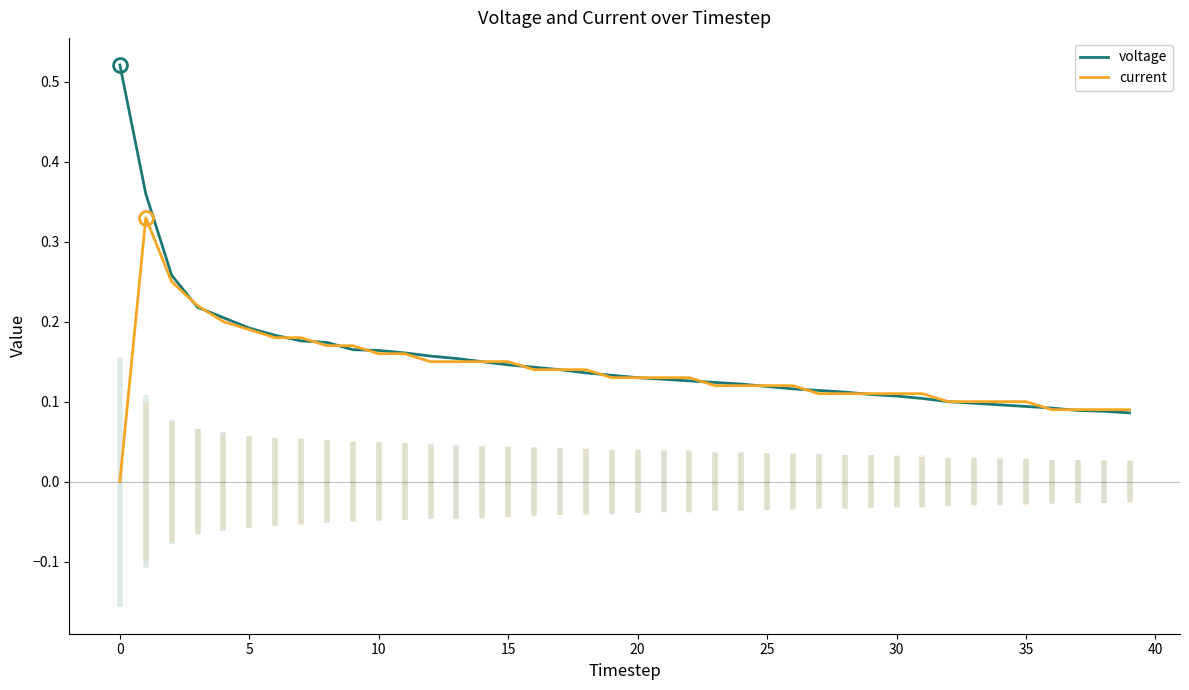

List the series in order of their overall mean, lowest first.

current, voltage